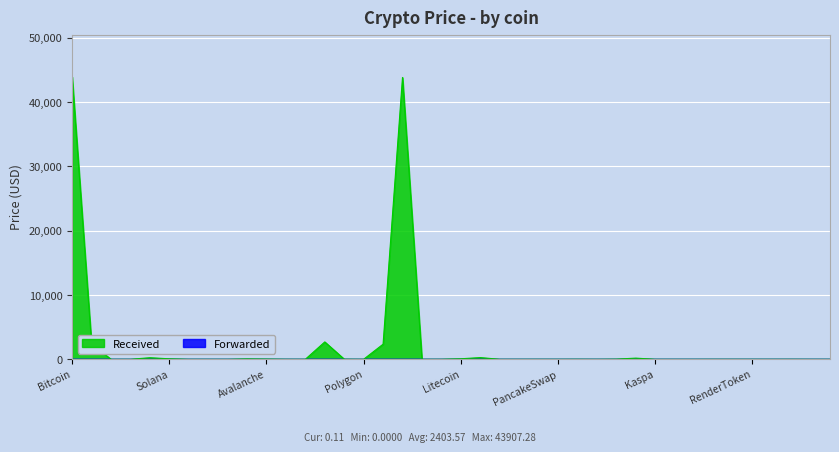

What is the label of the 17th point from the left?

WrappedEther